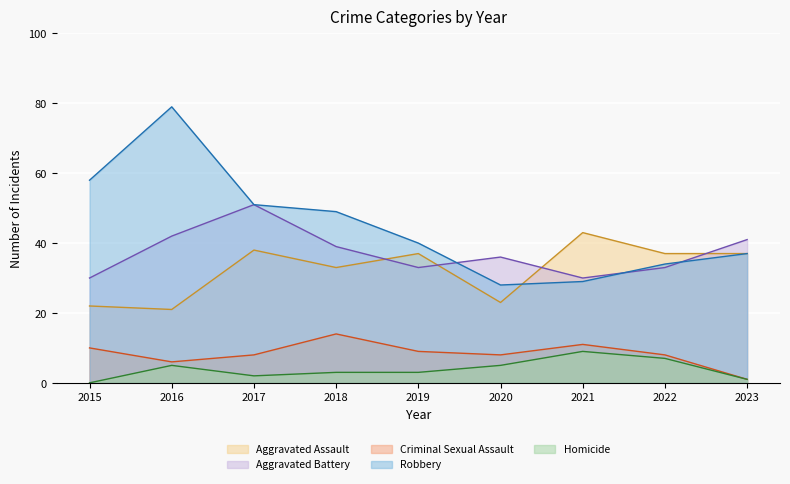

What is the difference between the Homicide values at 2017 and 2019?

1